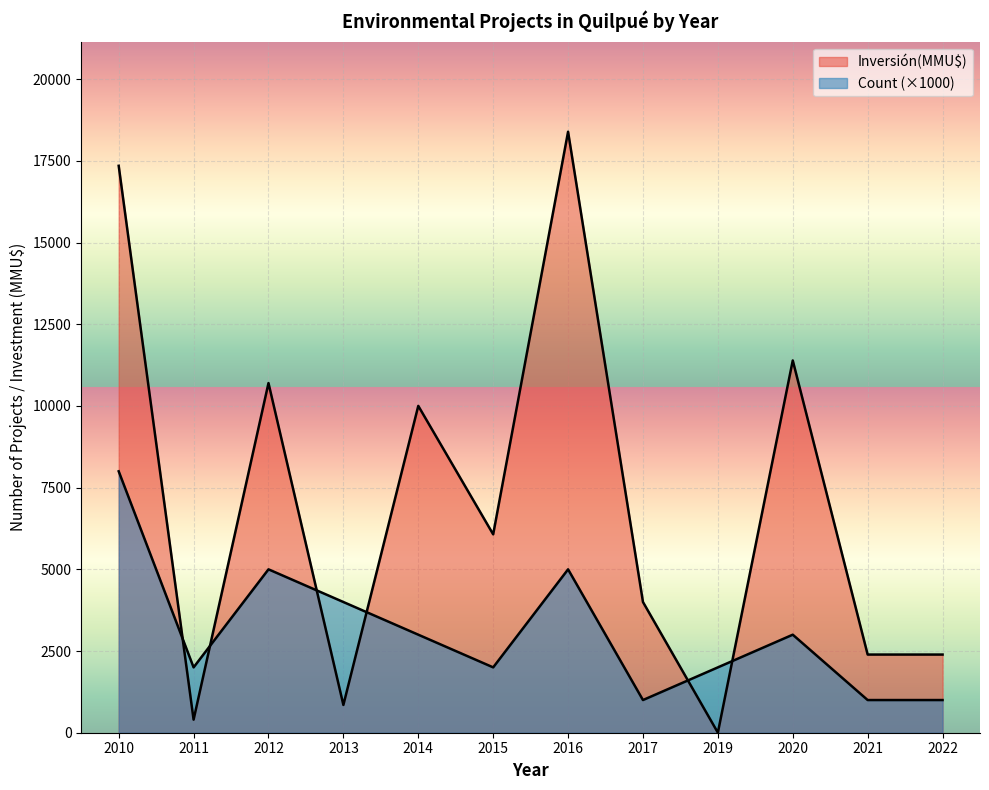

Reading left to right, extract all data points from this chart.

Count: 8000	2000	5000	4000	3000	2000	5000	1000	2000	3000	1000	1000
Inversión(MMU$): 17349	400	10700	850	10002	6071	18392	4000	2	11392	2392	2392